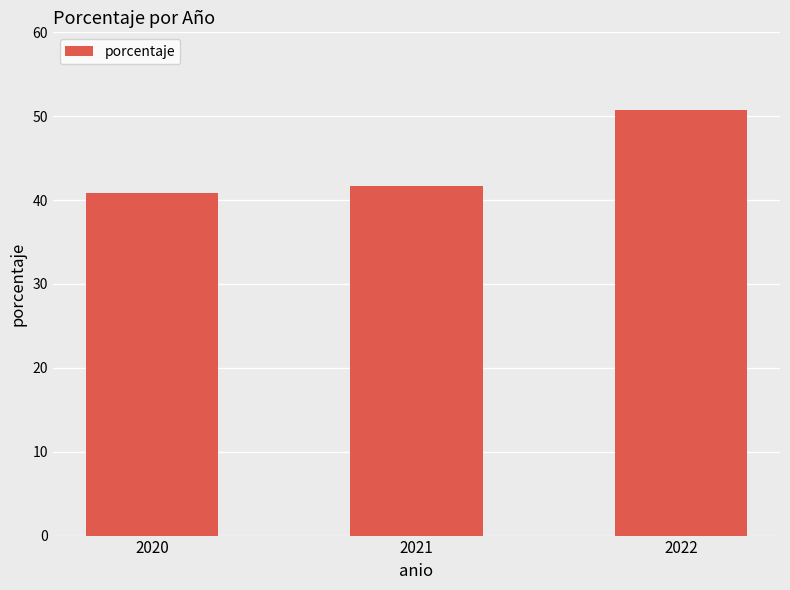

How many series are shown in this chart?

1